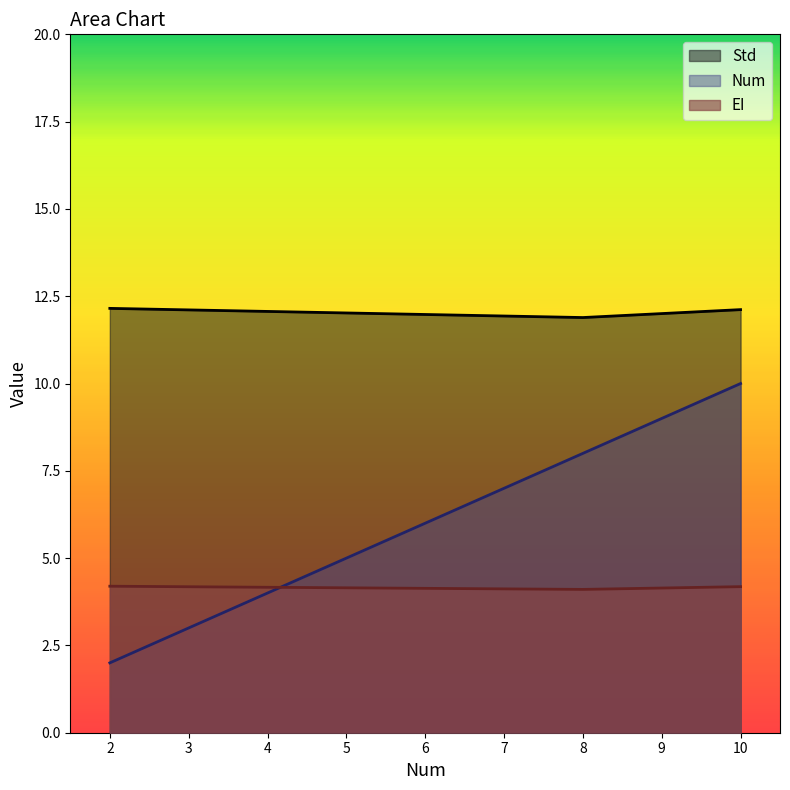

Does the chart display data point markers on the line(s)?

No